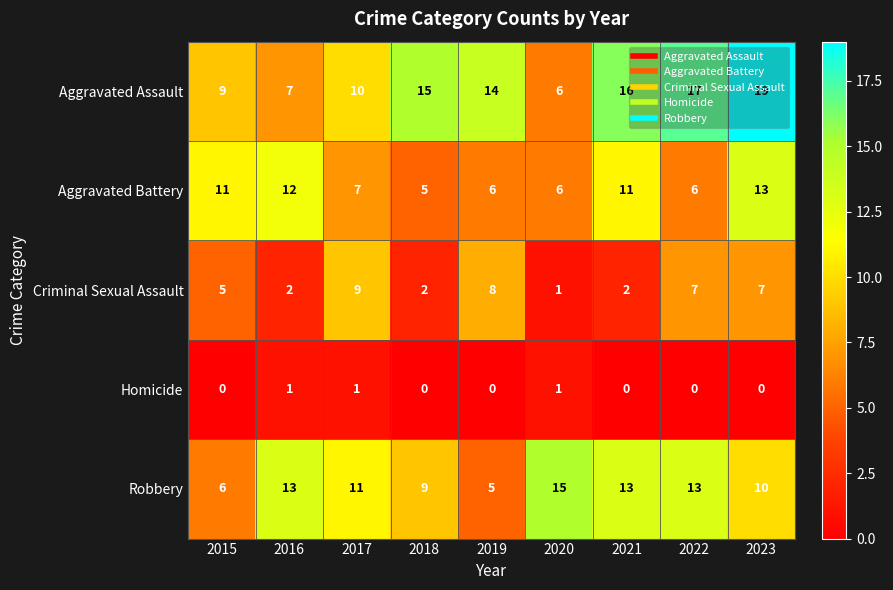

Where does the Aggravated Battery series first go above 7?

2015